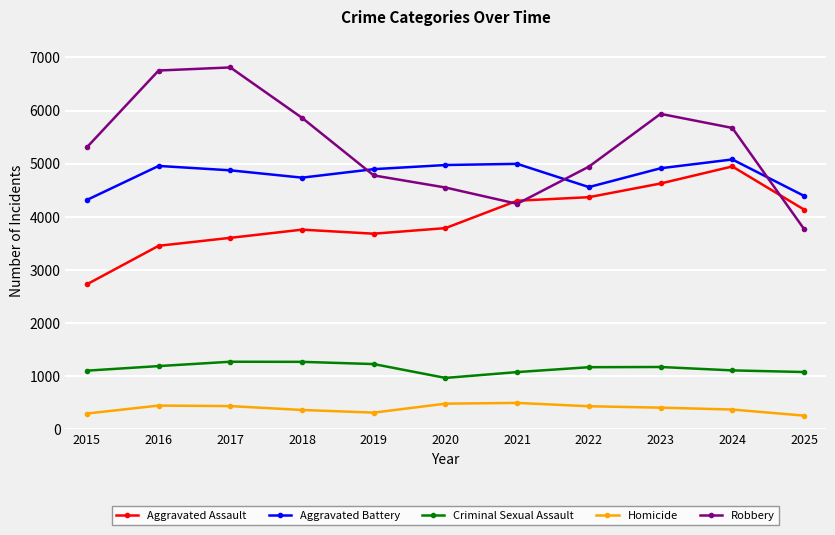

At which category does Aggravated Battery reach its first local valley?

2018